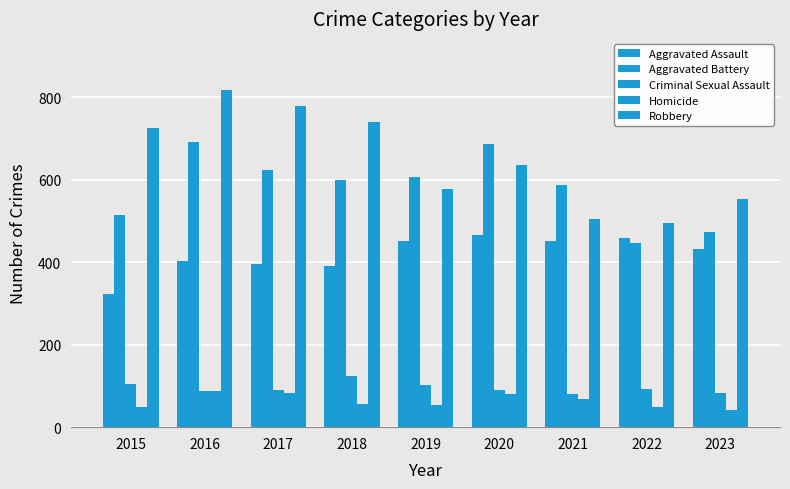

Rank the series at 2016 from highest to lowest value.

Robbery, Aggravated Battery, Aggravated Assault, Criminal Sexual Assault, Homicide